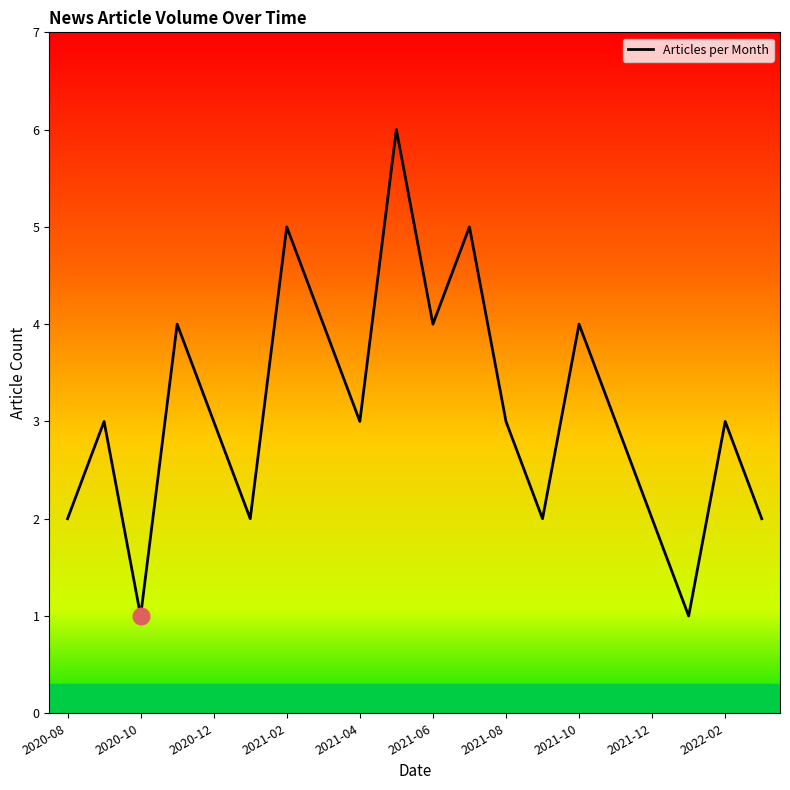

Reading left to right, extract all data points from this chart.

2020-08=2	2020-09=3	2020-10=1	2020-11=4	2020-12=3	2021-01=2	2021-02=5	2021-03=4	2021-04=3	2021-05=6	2021-06=4	2021-07=5	2021-08=3	2021-09=2	2021-10=4	2021-11=3	2021-12=2	2022-01=1	2022-02=3	2022-03=2